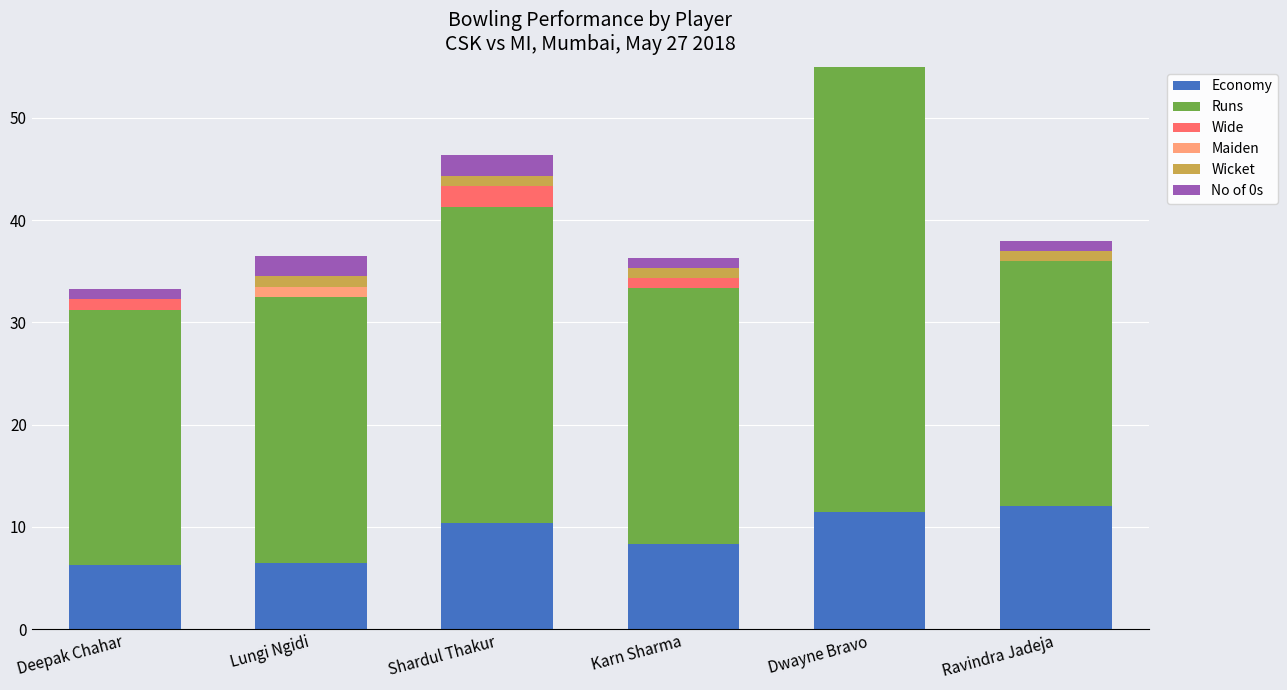

How many bars are there in total?

36